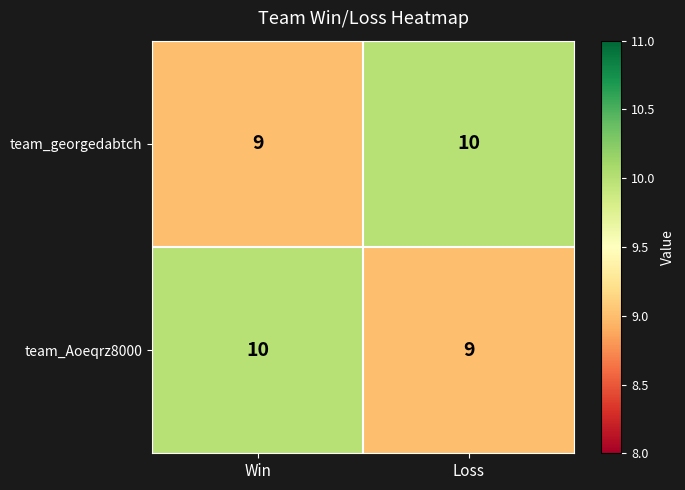

Read the team_georgedabtch value at Loss.

10